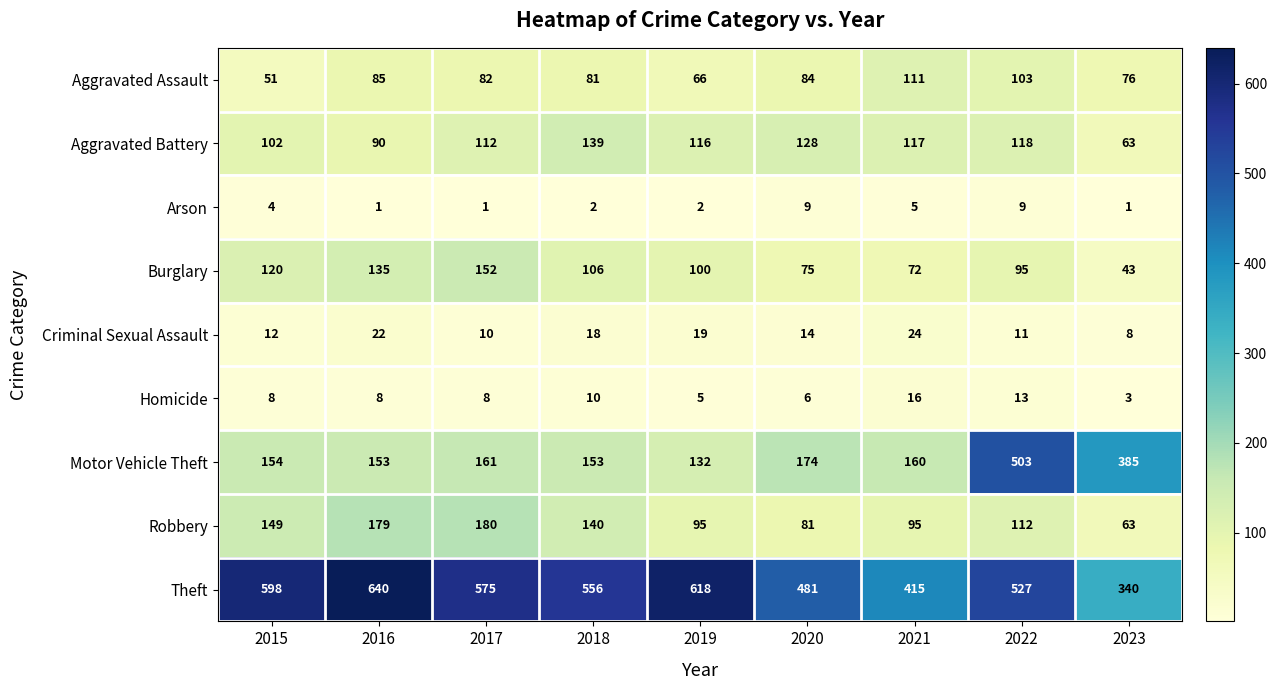

Which series changed the most between 2015 and 2019?

Robbery